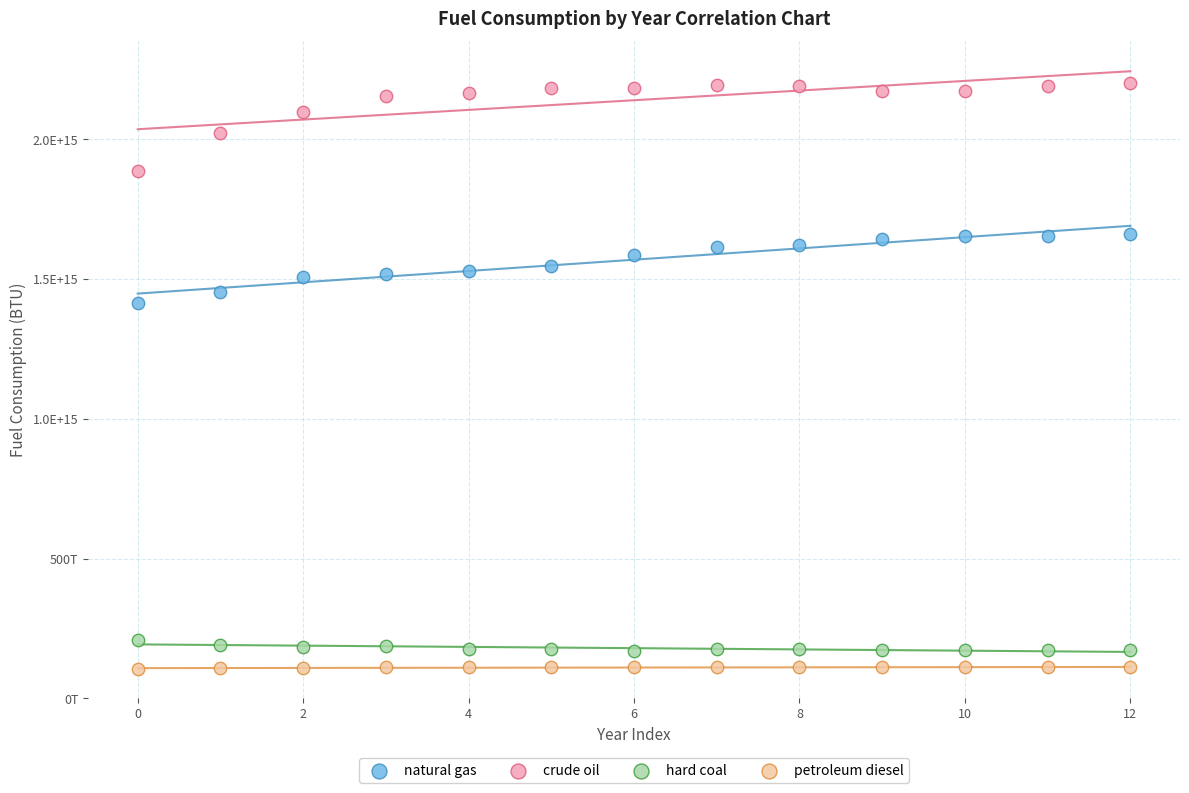

Which series reaches the minimum Y coordinate?

petroleum diesel